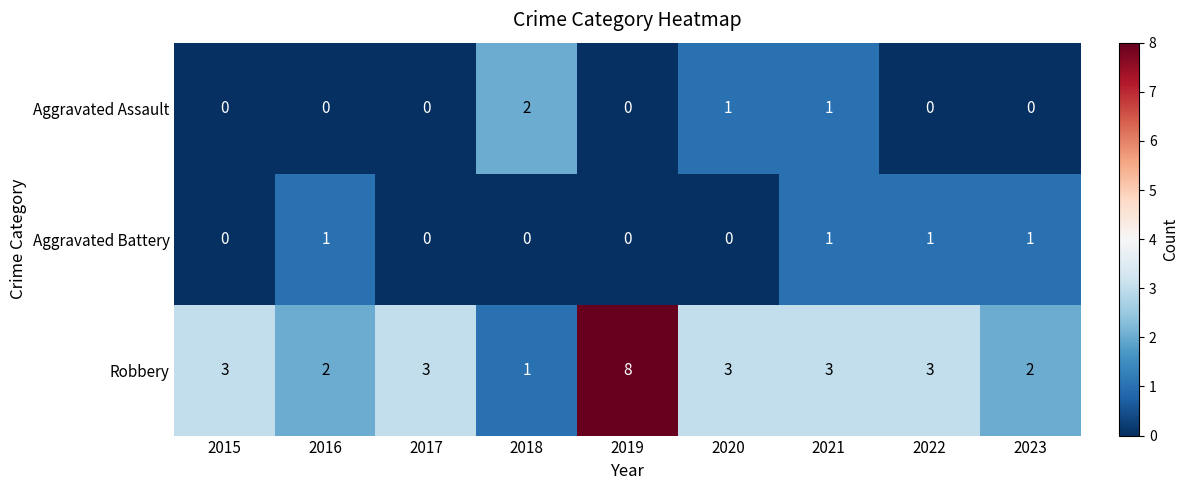

What is the sum of all Aggravated Battery values?

4